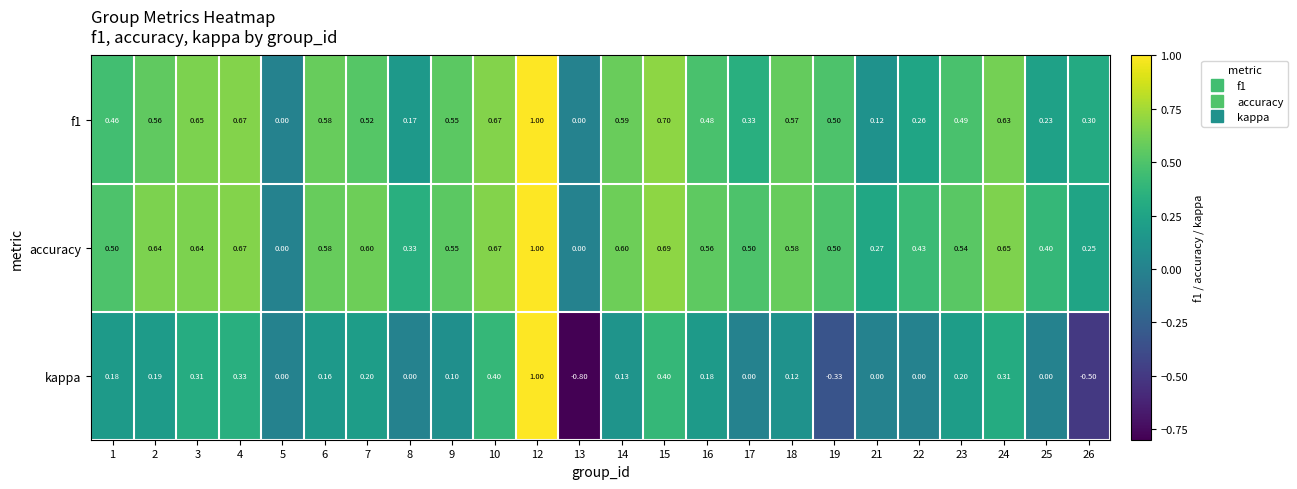

At 26, list the series in order from largest to smallest.

f1, accuracy, kappa